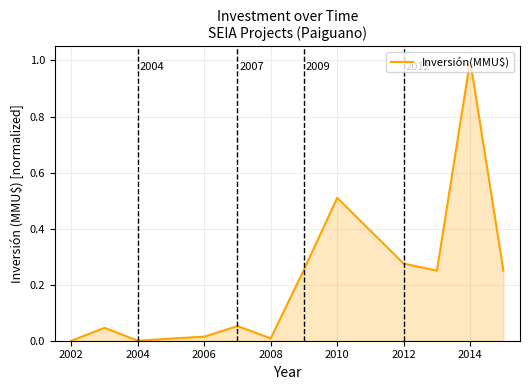

What is the difference between the maximum and minimum values?

1.0